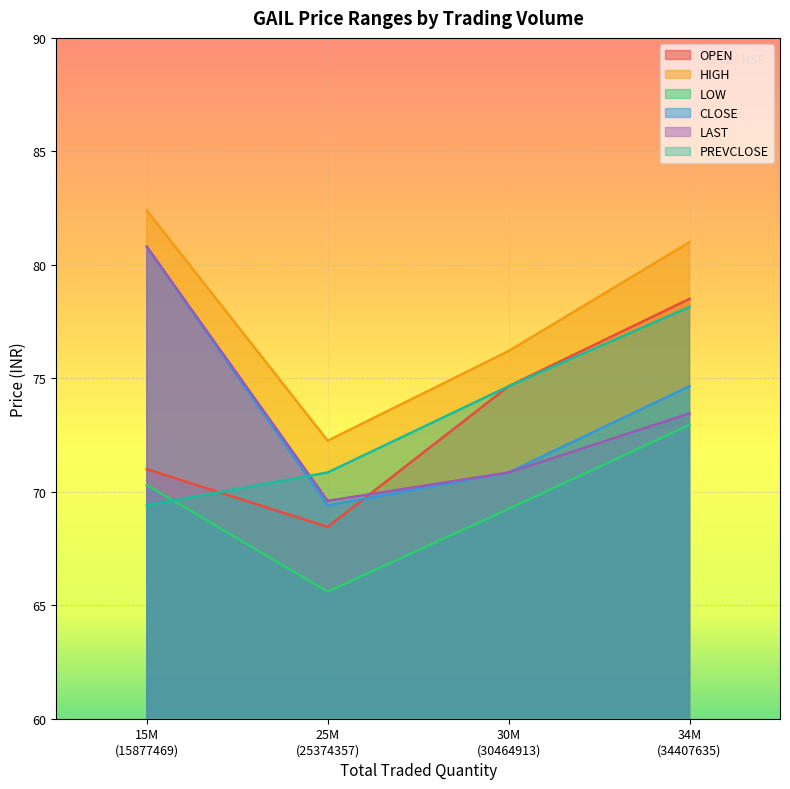

List the series in order of their peak value, highest first.

HIGH, CLOSE, LAST, OPEN, PREVCLOSE, LOW